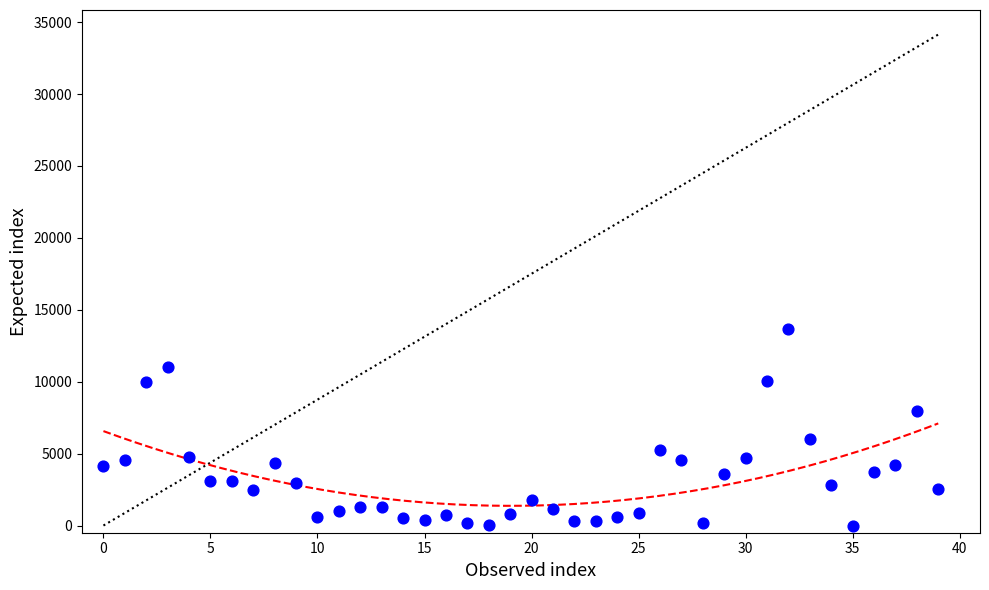

What Y value in the scatter plot is closest to 6827?

6032